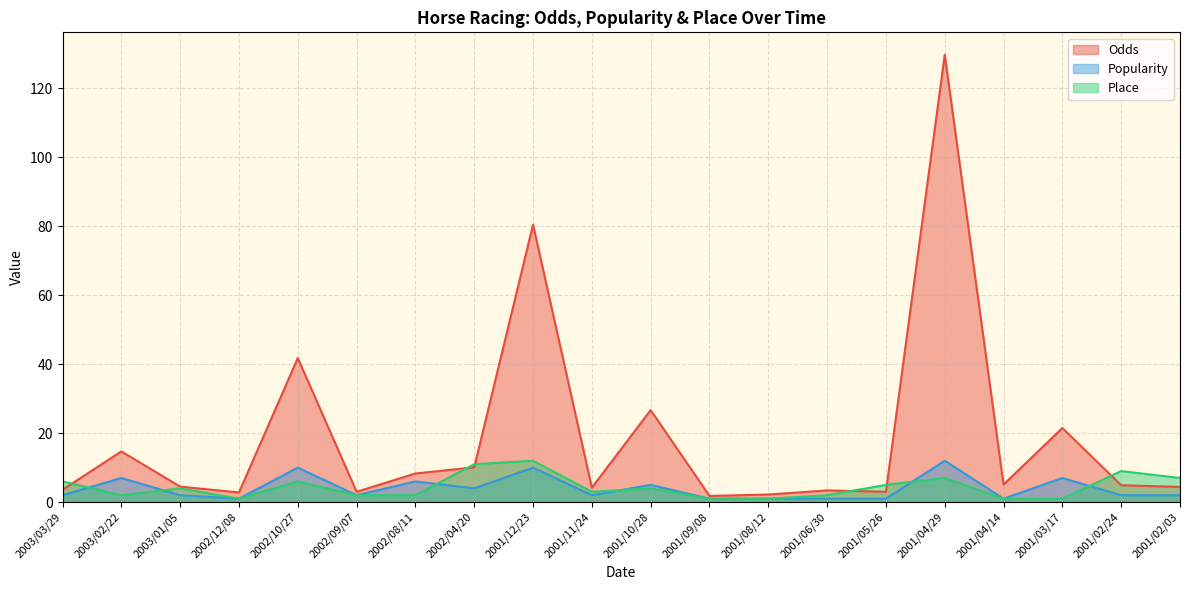

What is the total value across all series at 2001/02/03?

13.4